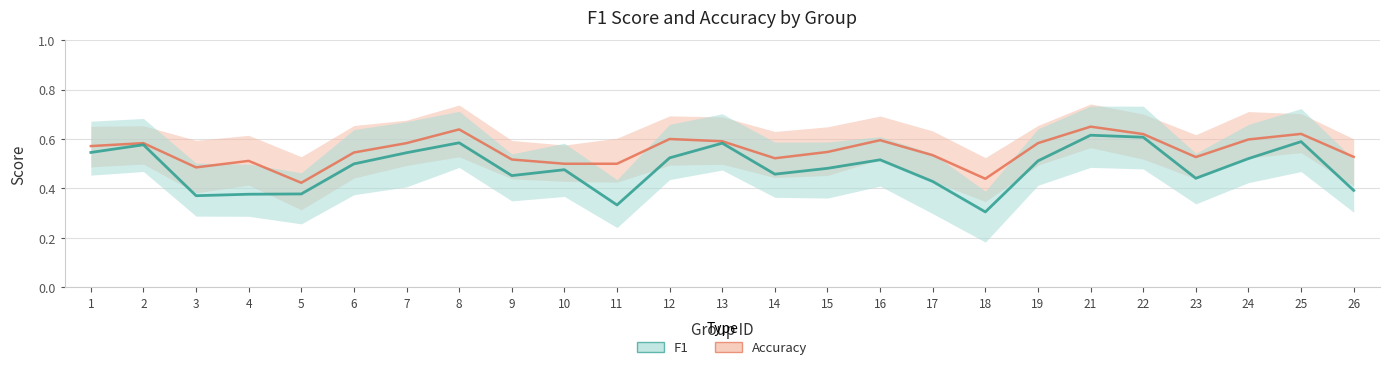

What is the difference between the second highest and second lowest values in the f1 series?

0.3